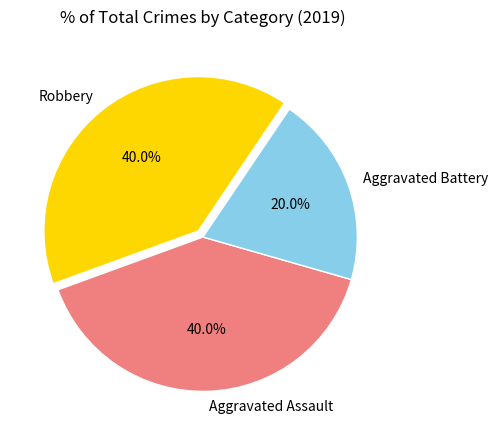

Count the number of slices in the pie.

3